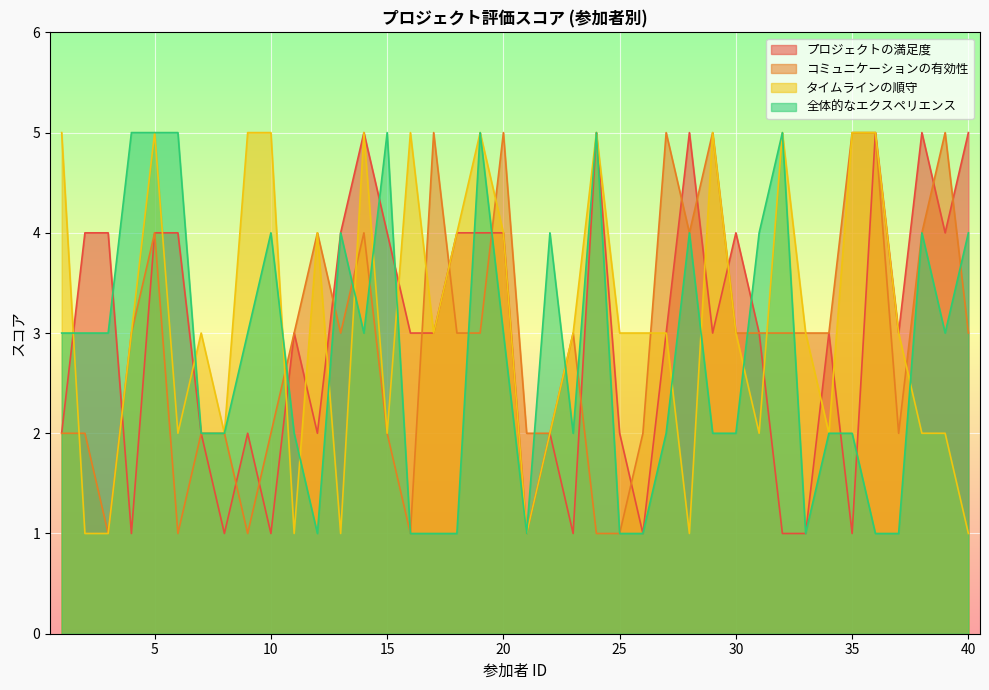

True or false: タイムラインの順守 has more than 1 interior local peaks.

True